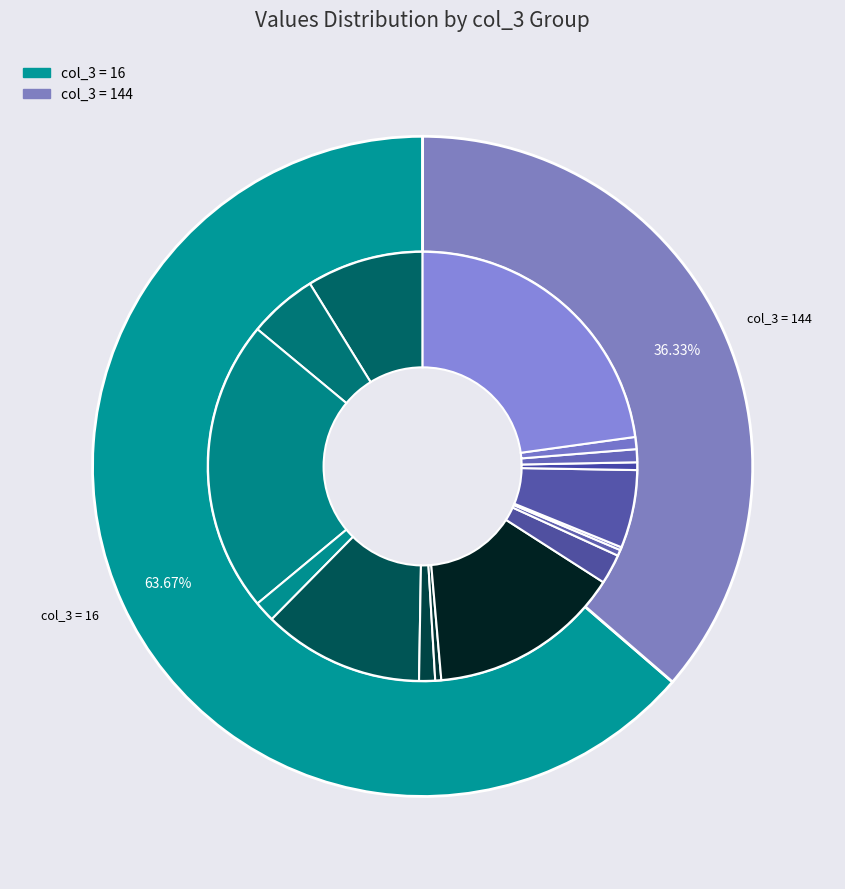

Which slice is the smallest?

col_3=16